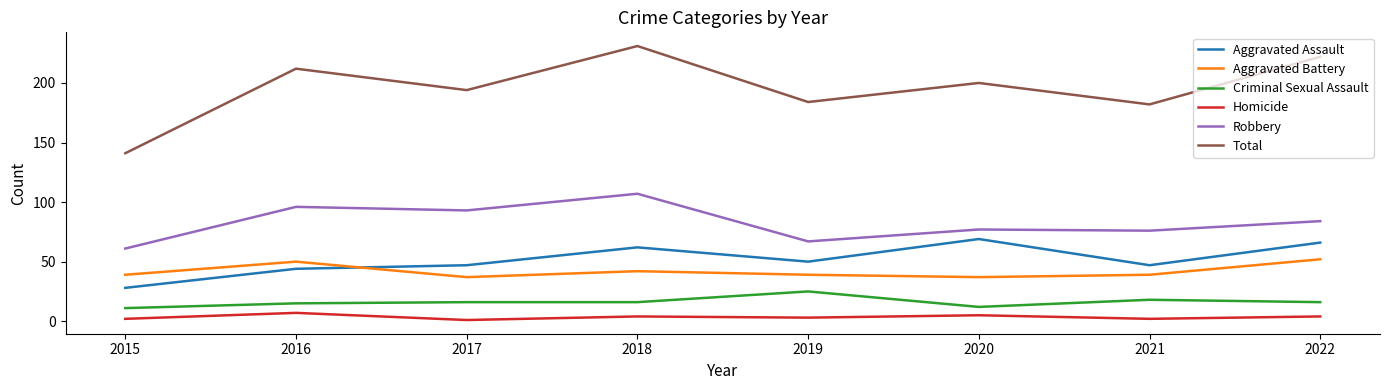

True or false: Aggravated Battery has a value of 21 at 2022.

False